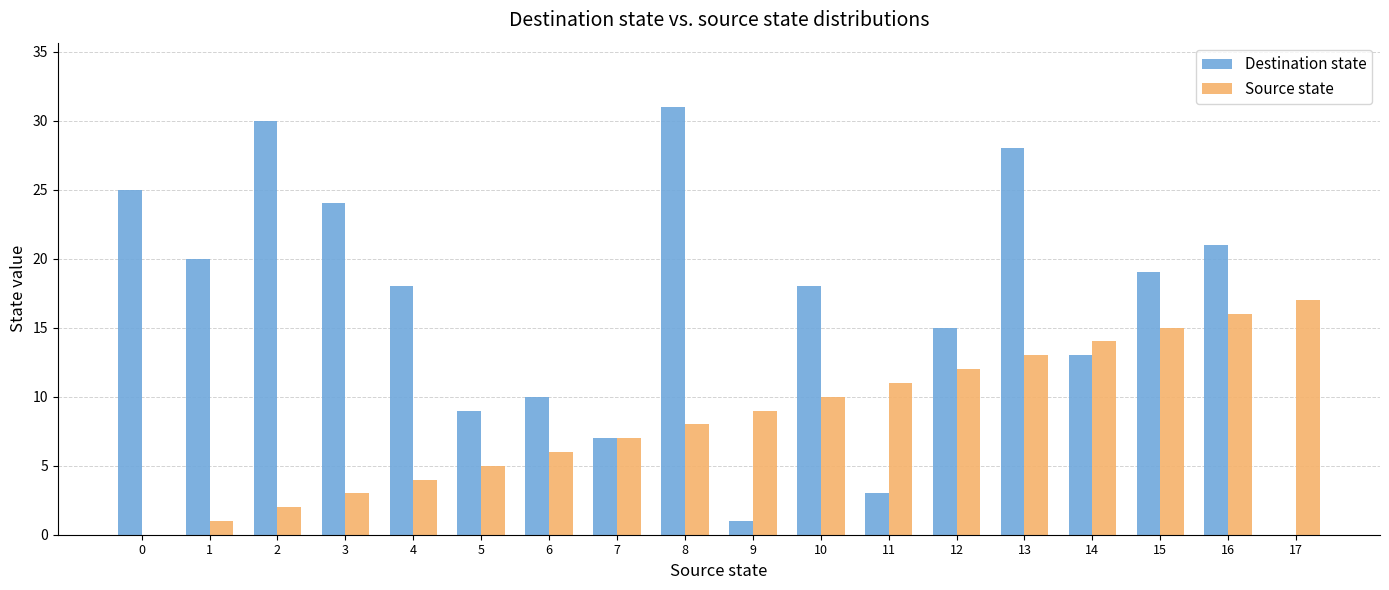

Does the chart contain stacked bars?

No